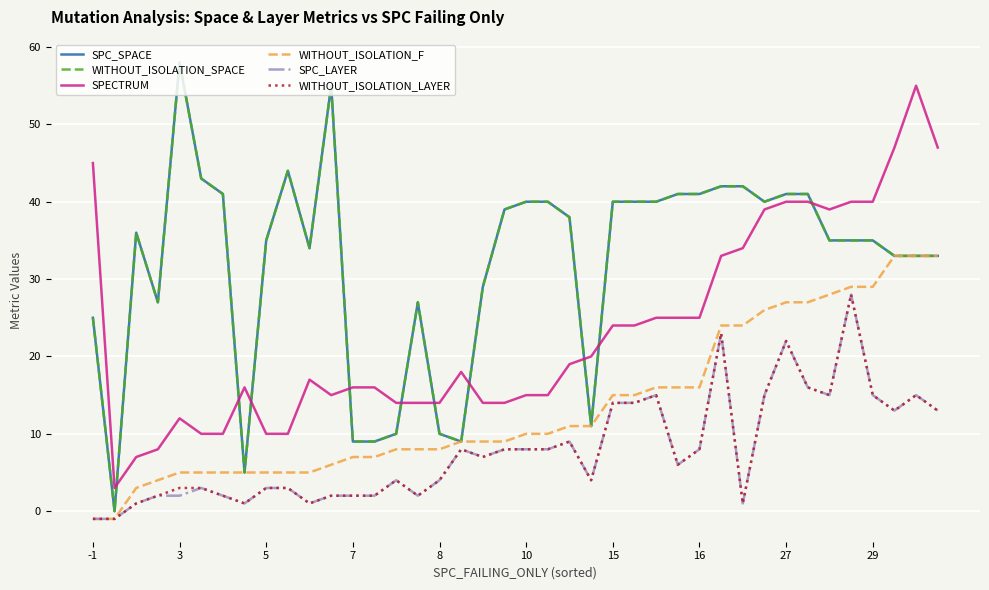

True or false: SPC_LAYER and WITHOUT_ISOLATION_SPACE intersect in this chart.

False